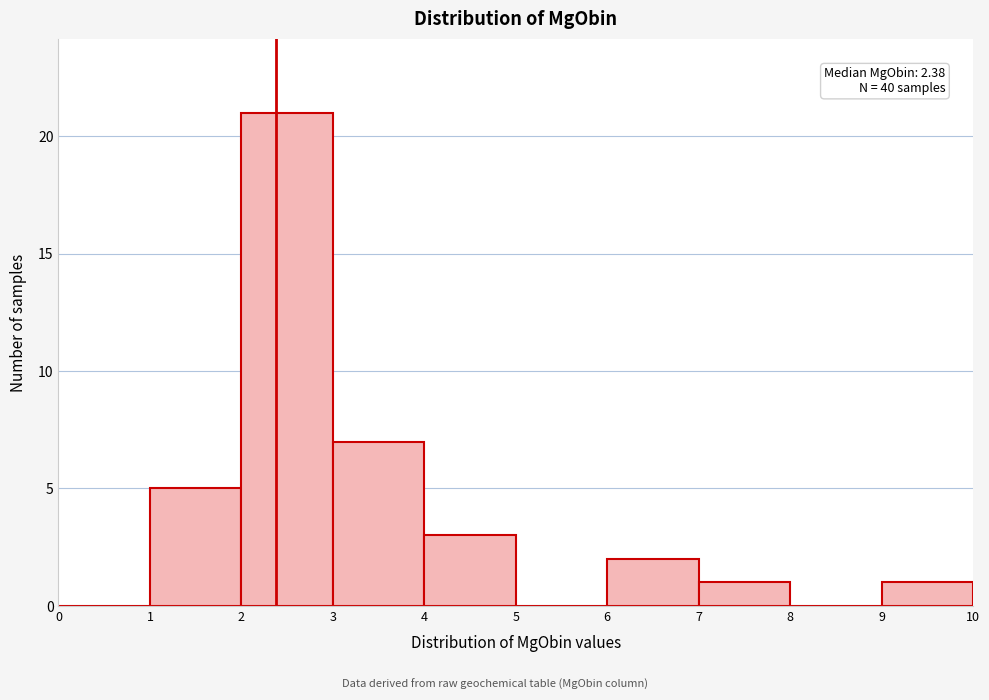

Which range on the x-axis has the tallest bar?

2 to 3